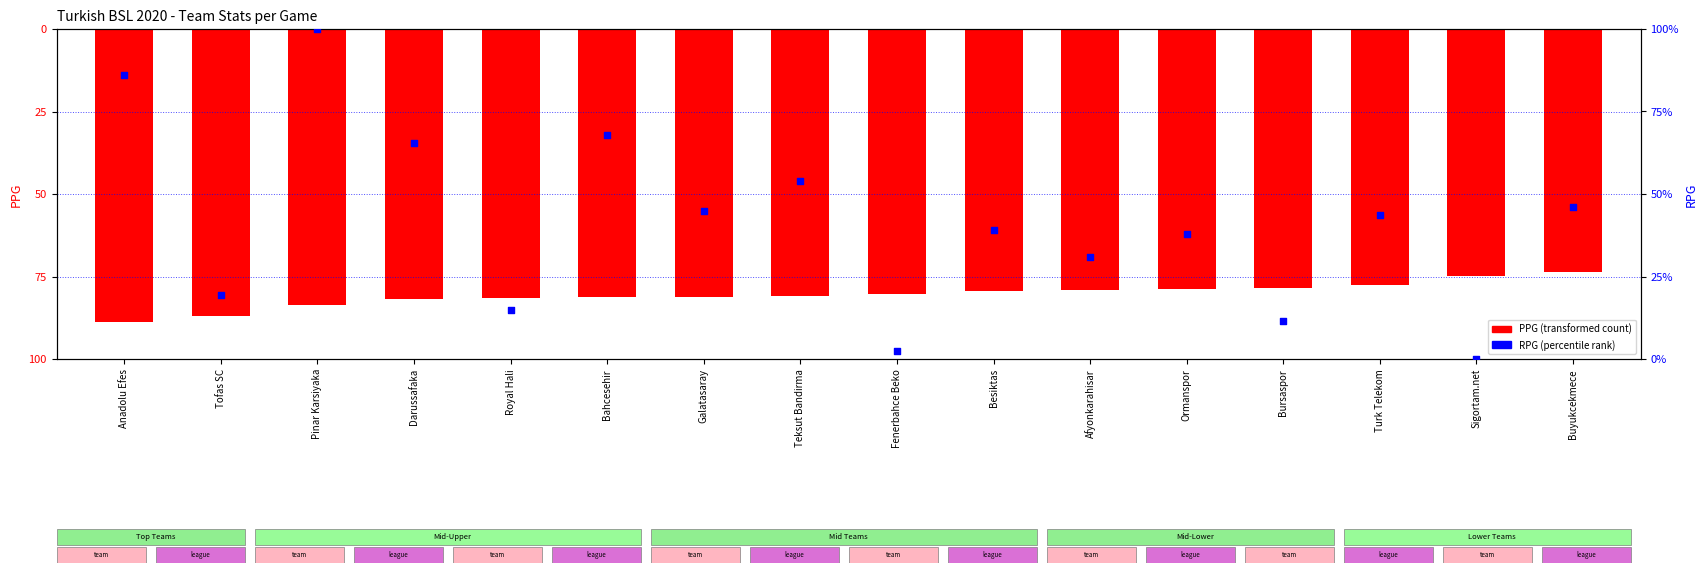

At which category is the sum across all series the highest?

Pinar Karsiyaka